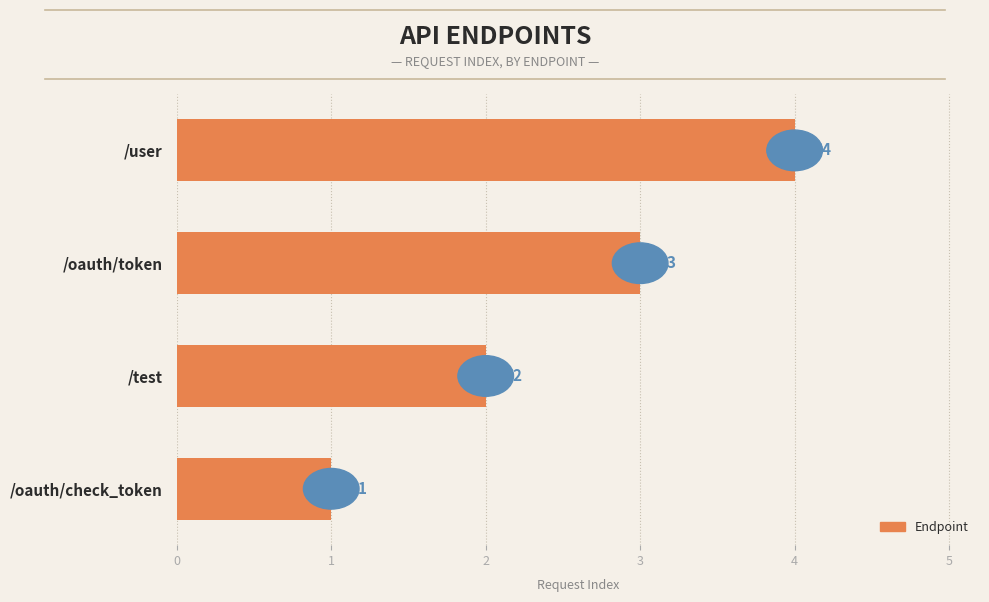

Is it true that the value at /oauth/token is 3?

True